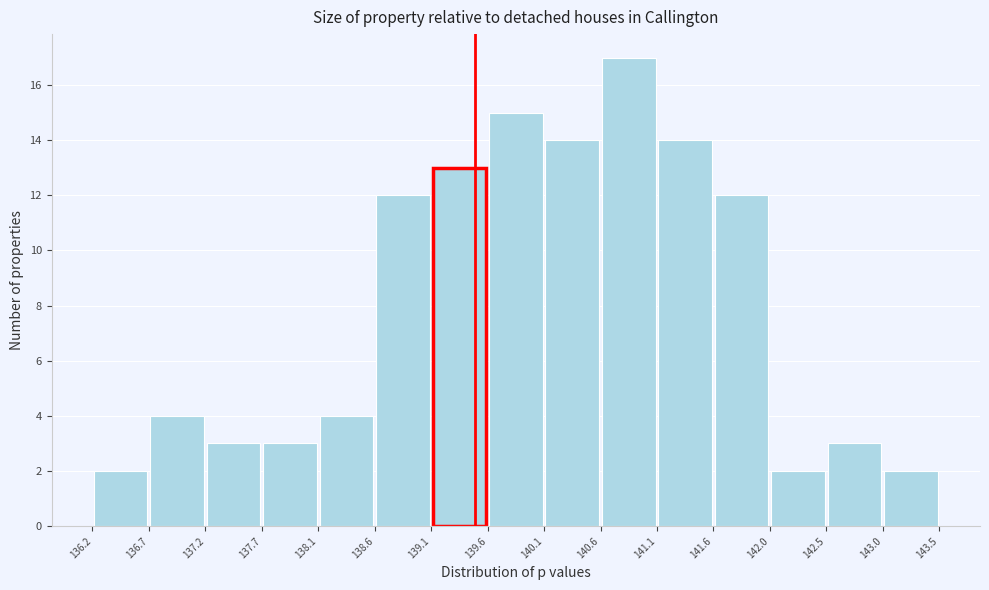

Reading left to right, transcribe this chart: for each bar, give the range it covers on the x-axis and its height. The values are not printed on the chart, so give them approximately, as read against the axis.

136.2 to 136.7: 2
136.7 to 137.2: 4
137.2 to 137.7: 3
137.7 to 138.1: 3
138.1 to 138.6: 4
138.6 to 139.1: 12
139.1 to 139.6: 13
139.6 to 140.1: 15
140.1 to 140.6: 14
140.6 to 141.1: 17
141.1 to 141.6: 14
141.6 to 142.0: 12
142.0 to 142.5: 2
142.5 to 143.0: 3
143.0 to 143.5: 2